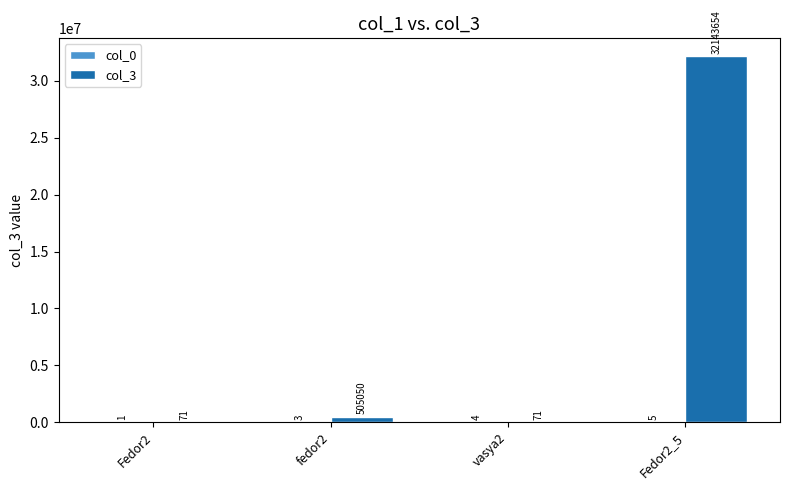

How many data points does each series have?

4